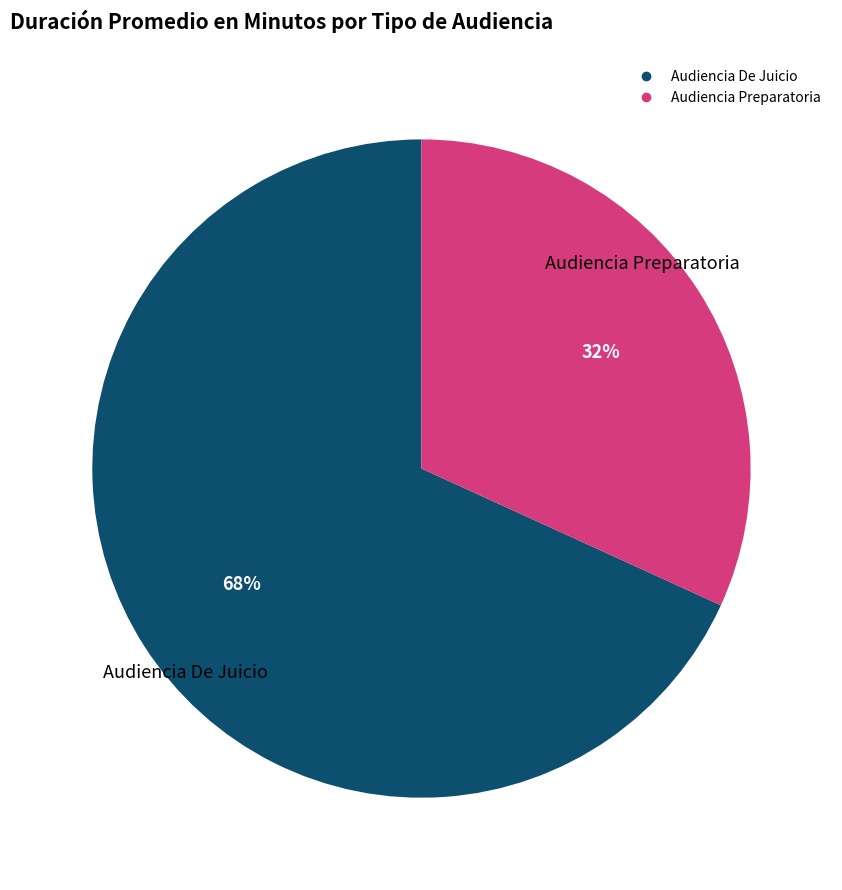

Which slice is the largest?

Audiencia De Juicio